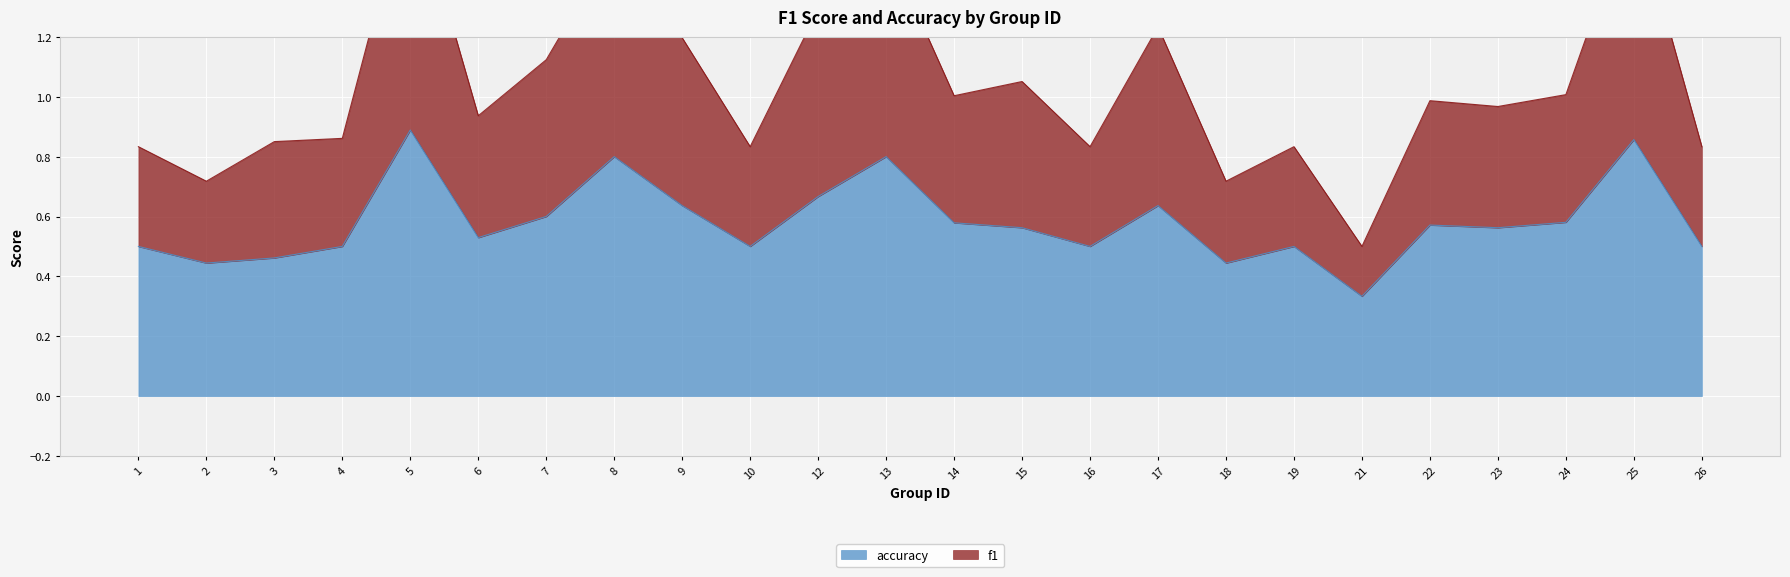

Which series has the widest spread of values?

f1